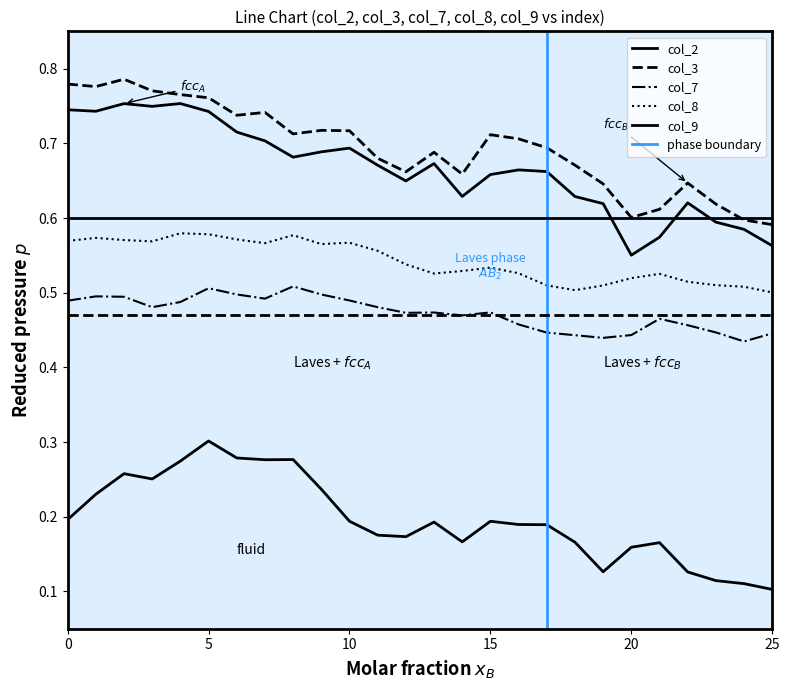

At which label is col_3 closest to 0?

25